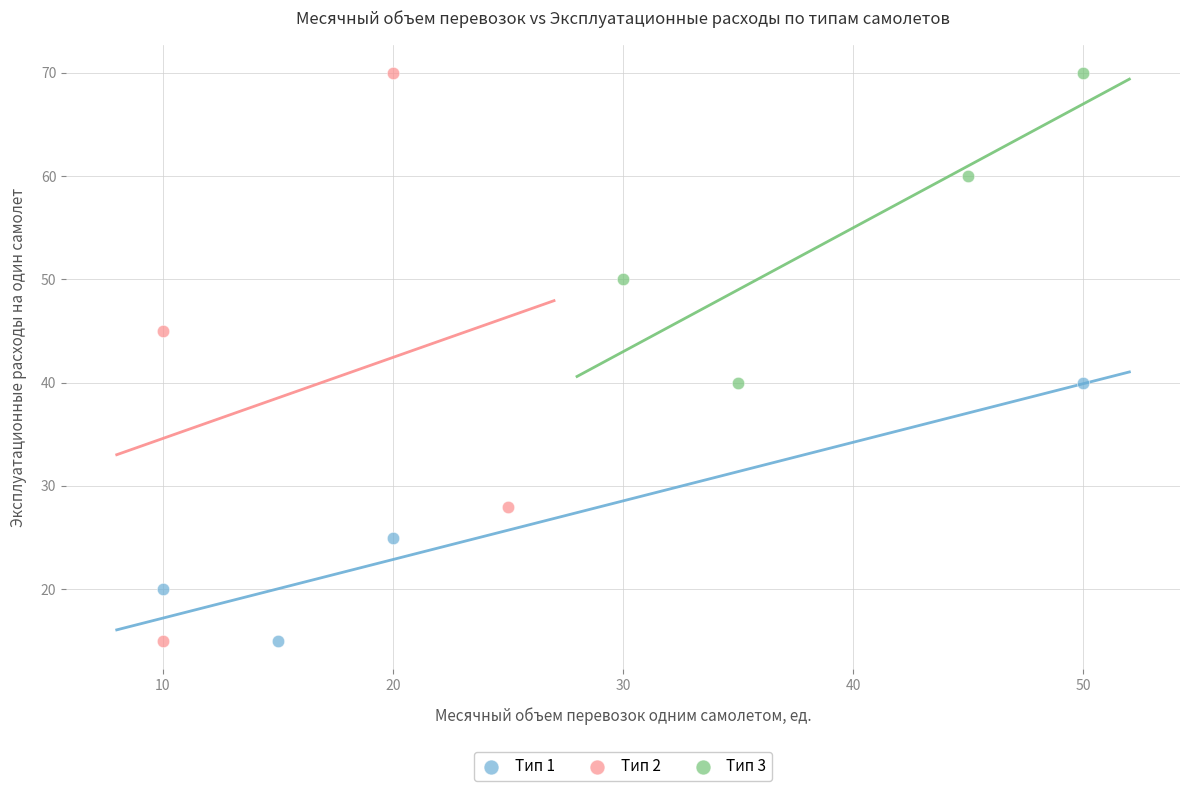

Which series has the widest spread of Y values?

Тип 2